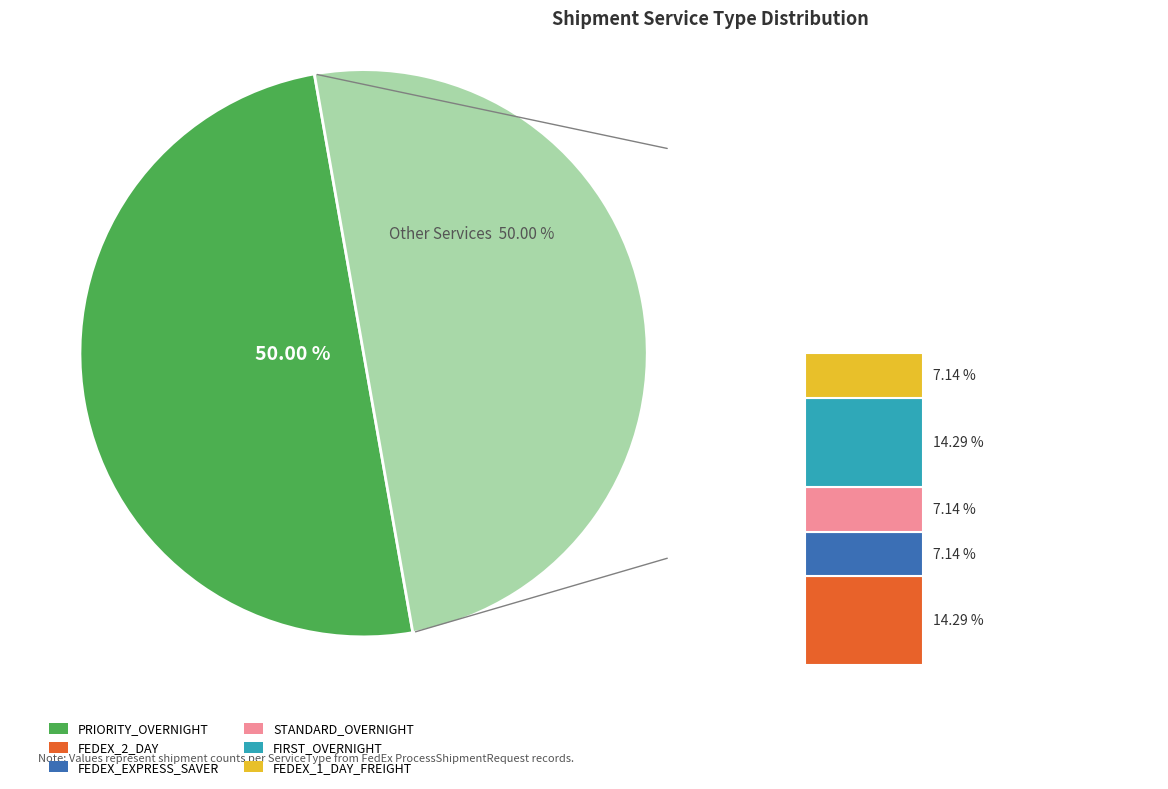

What is the change in value from PRIORITY_OVERNIGHT to FEDEX_EXPRESS_SAVER?

-6